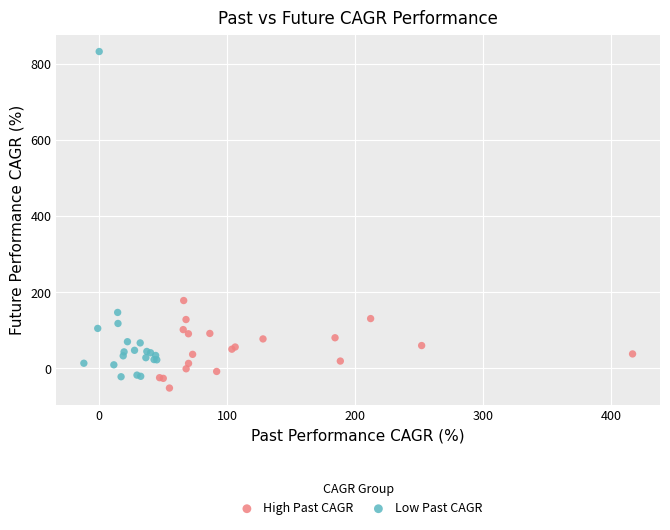

Which series reaches the maximum Y coordinate?

Low Past CAGR